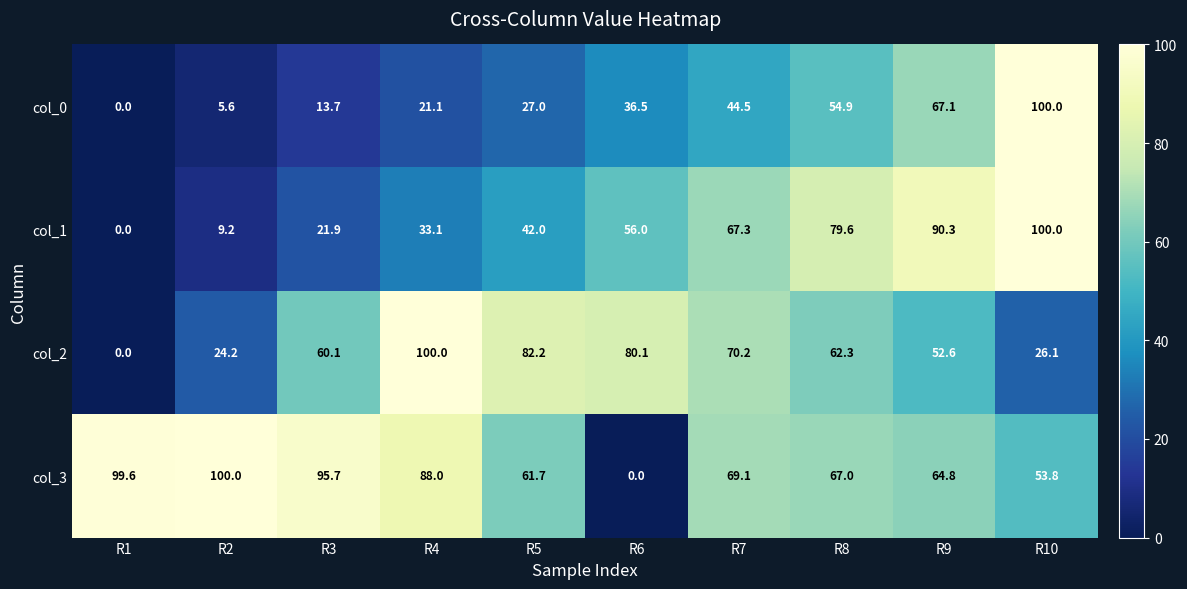

How many values in the col_0 series are below 36?

5